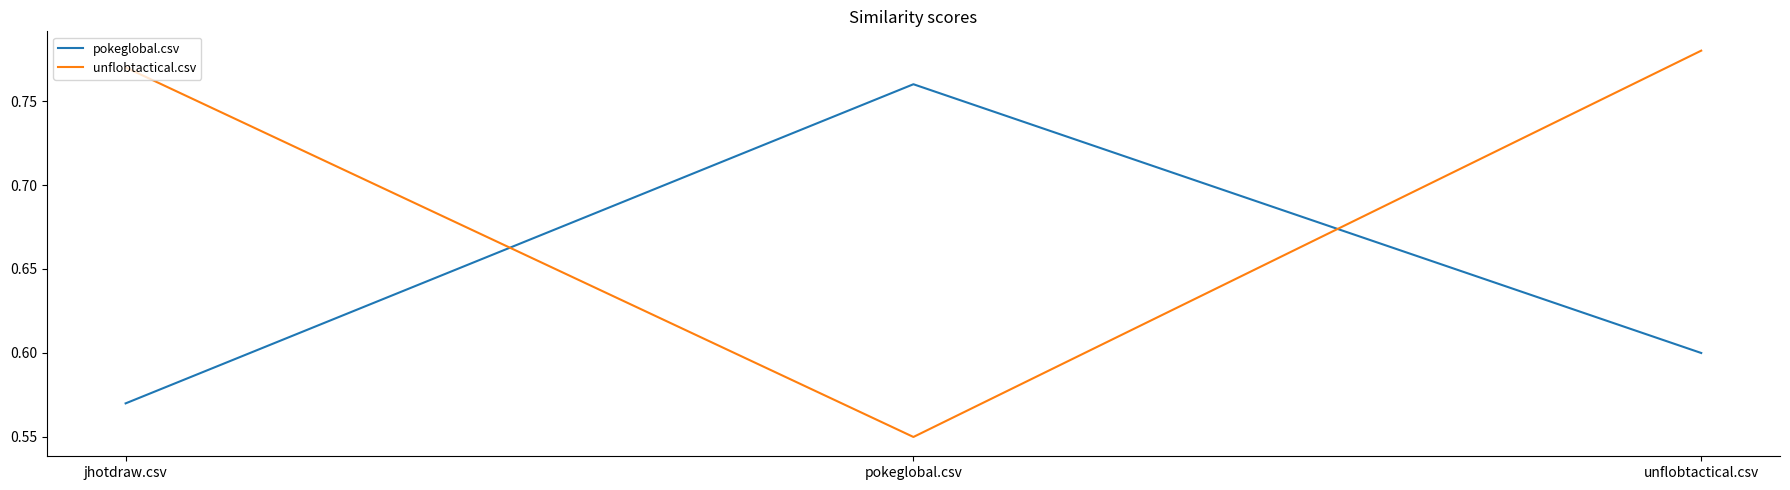

What position from the right is unflobtactical.csv?

1